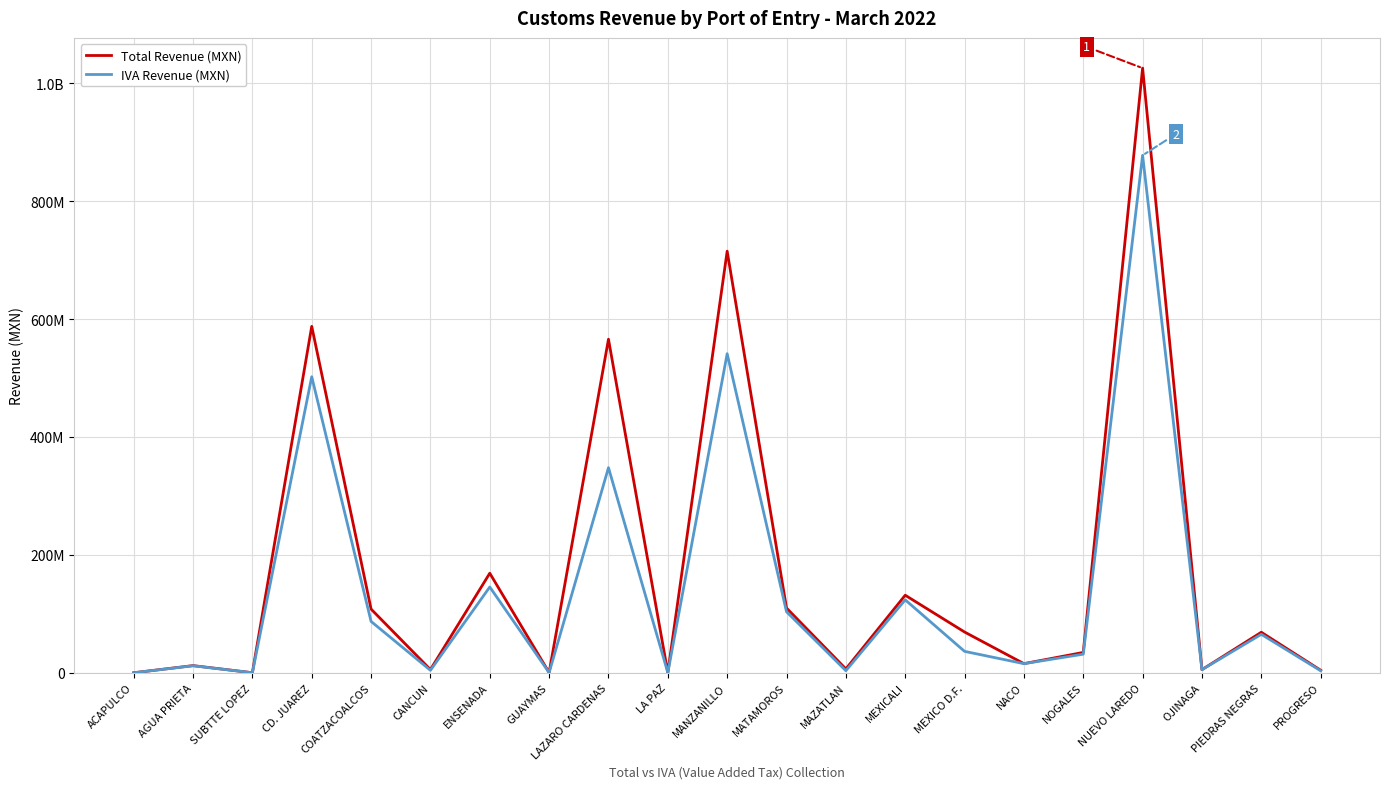

Is this an area chart (filled region under the line)?

No